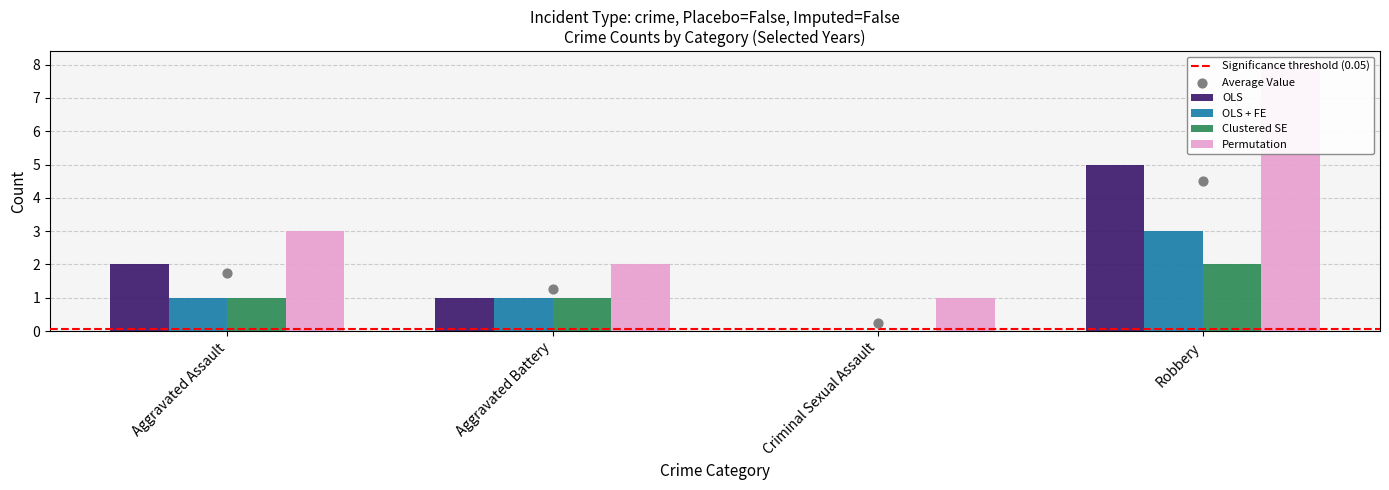

Which series contains the highest Y value?

Permutation